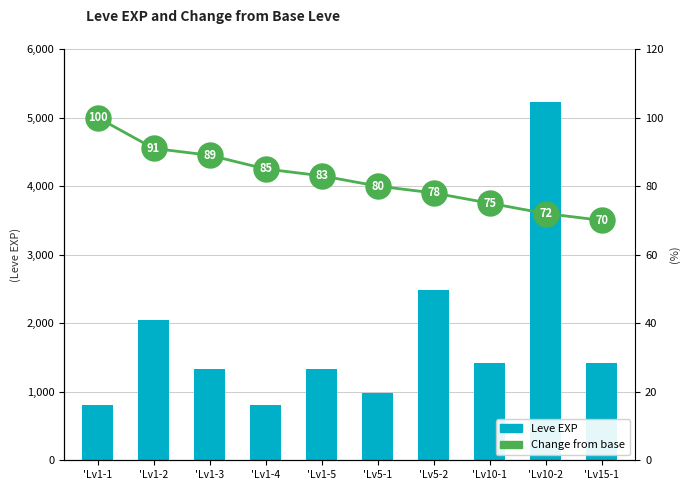

Reading left to right, list all the values displayed in this chart.

Leve EXP: 'Lv1-1=800	'Lv1-2=2040	'Lv1-3=1330	'Lv1-4=800	'Lv1-5=1330	'Lv5-1=980	'Lv5-2=2490	'Lv10-1=1420	'Lv10-2=5220	'Lv15-1=1420
Change from base: 'Lv1-1=100	'Lv1-2=91	'Lv1-3=89	'Lv1-4=85	'Lv1-5=83	'Lv5-1=80	'Lv5-2=78	'Lv10-1=75	'Lv10-2=72	'Lv15-1=70